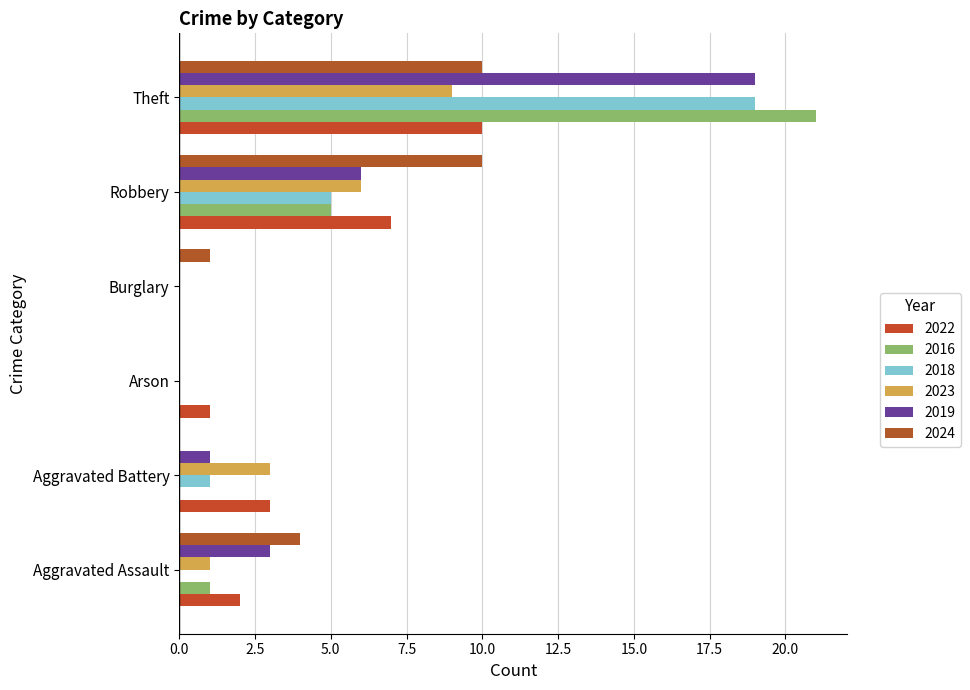

What is the sum of the 2022 values at Aggravated Assault and Aggravated Battery?

5